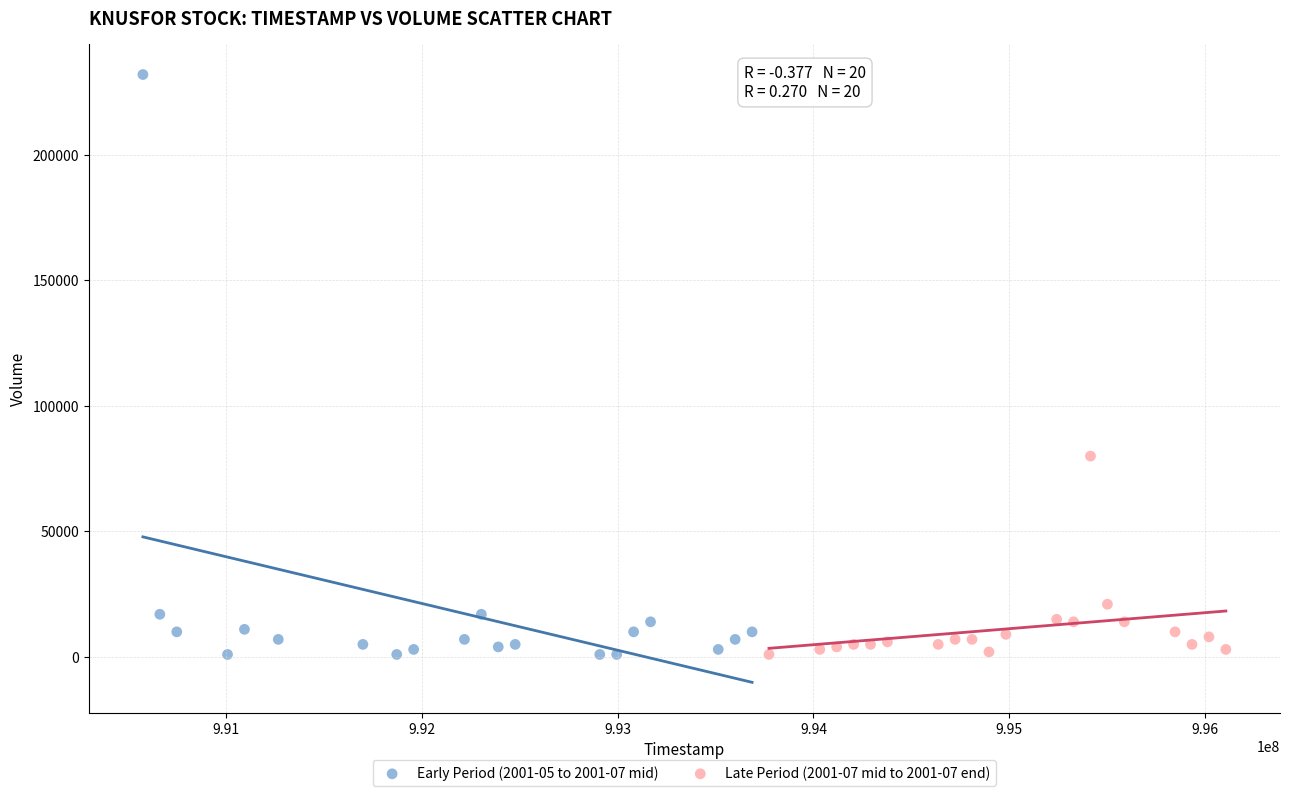

Which series reaches the maximum Y coordinate?

Early Period (2001-05 to 2001-07 mid)